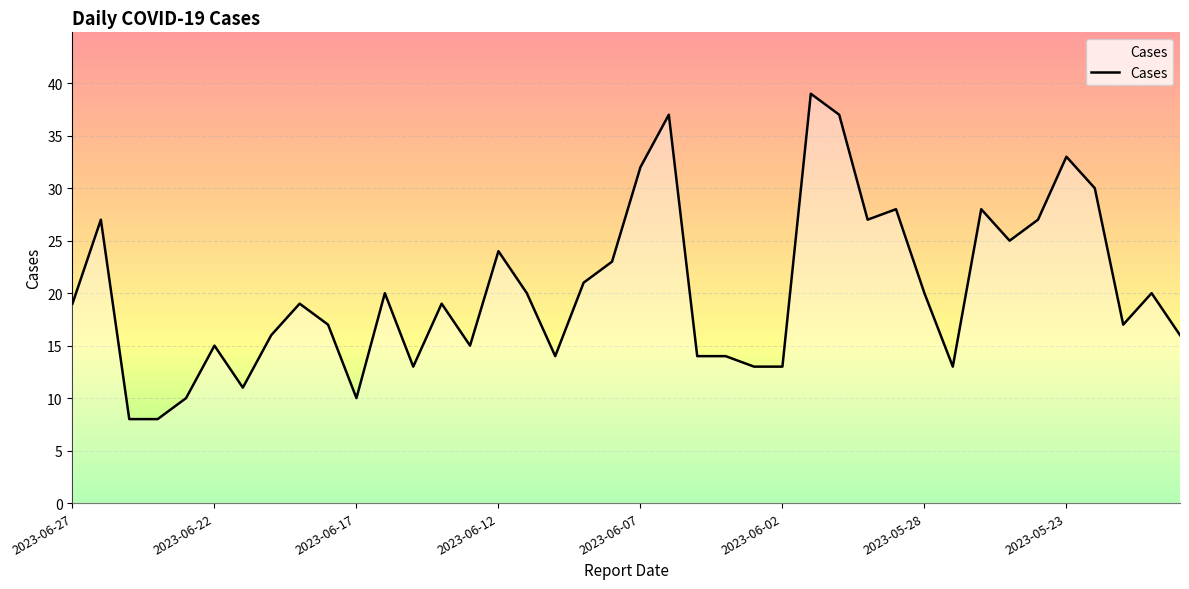

What is the greatest value displayed?

39